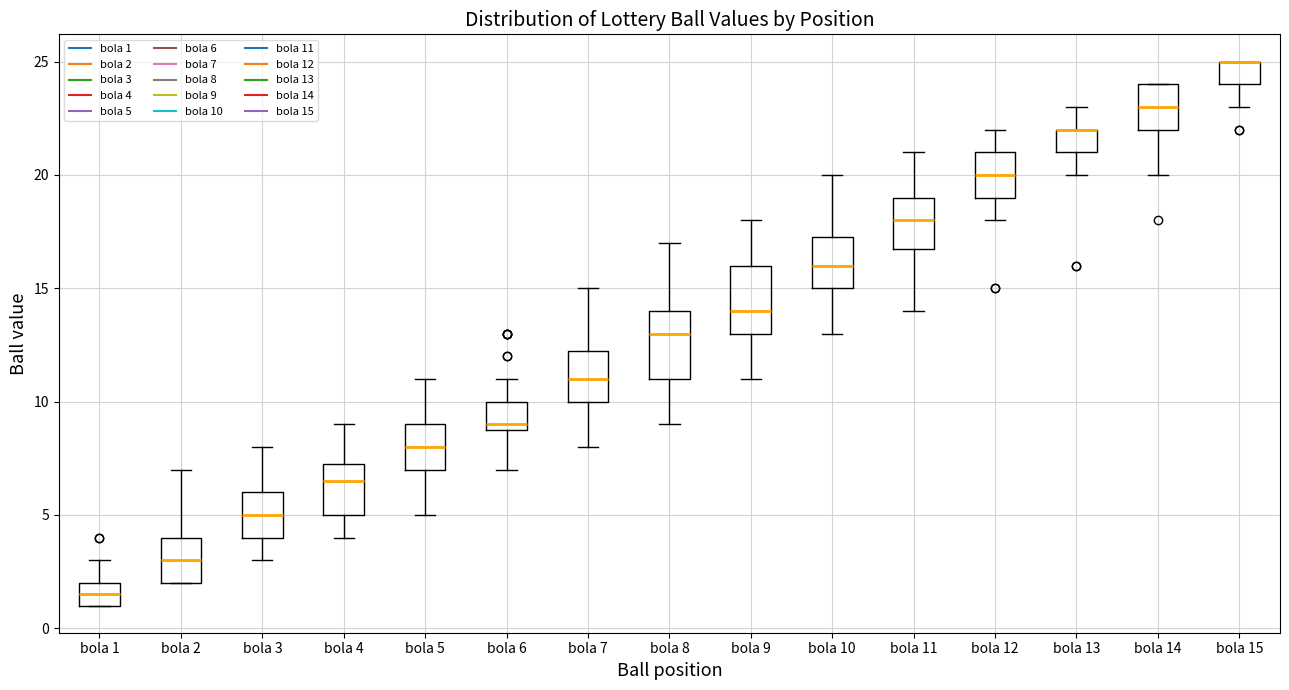

Where does the median line of the box for bola 8 sit on the y-axis? The values are not printed on the chart, so give them approximately, as read against the axis.

13.0